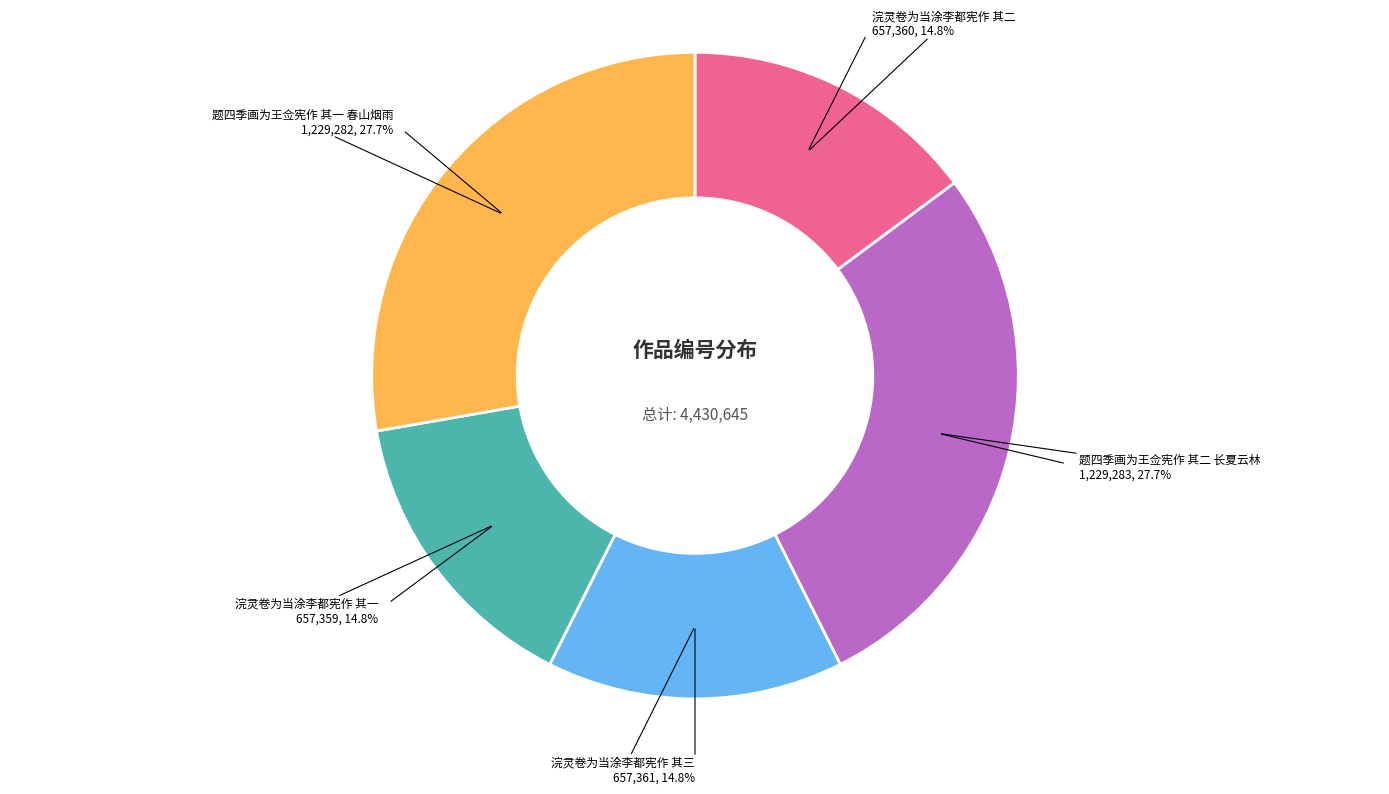

Is there any slice that represents more than half of the pie?

No